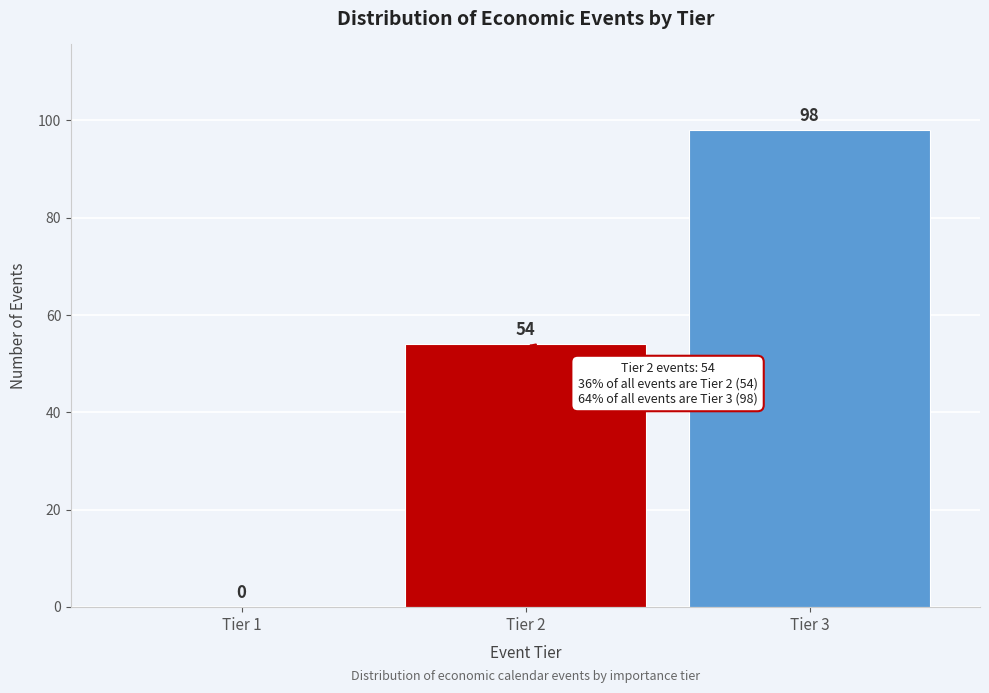

Reading left to right, extract all data points from this chart.

Tier 1=0	Tier 2=54	Tier 3=98